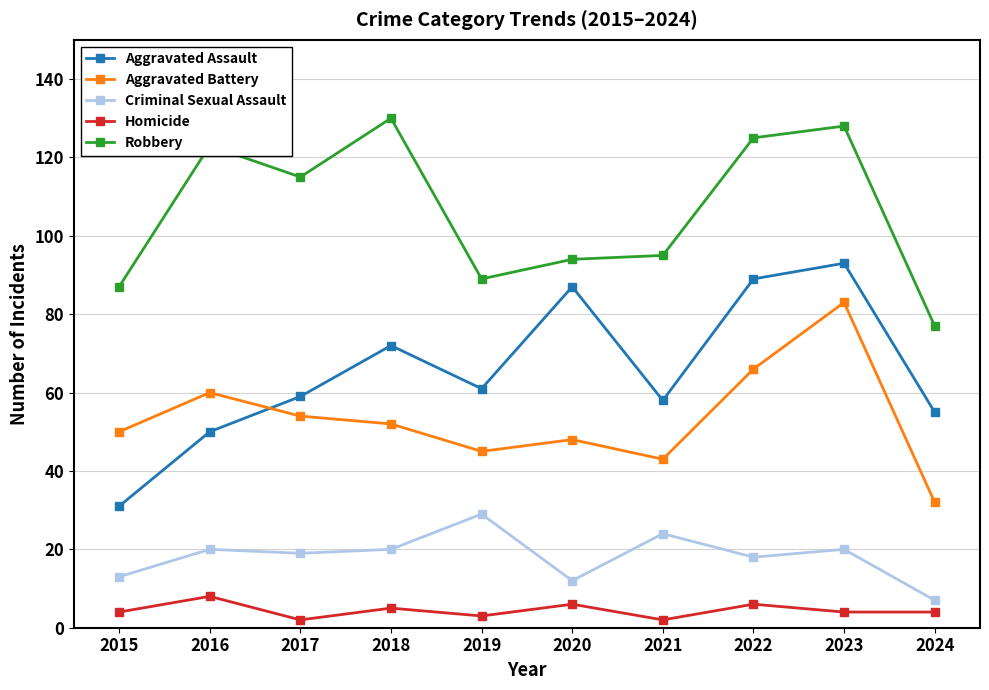

Rank the series at 2022 from lowest to highest value.

Homicide, Criminal Sexual Assault, Aggravated Battery, Aggravated Assault, Robbery